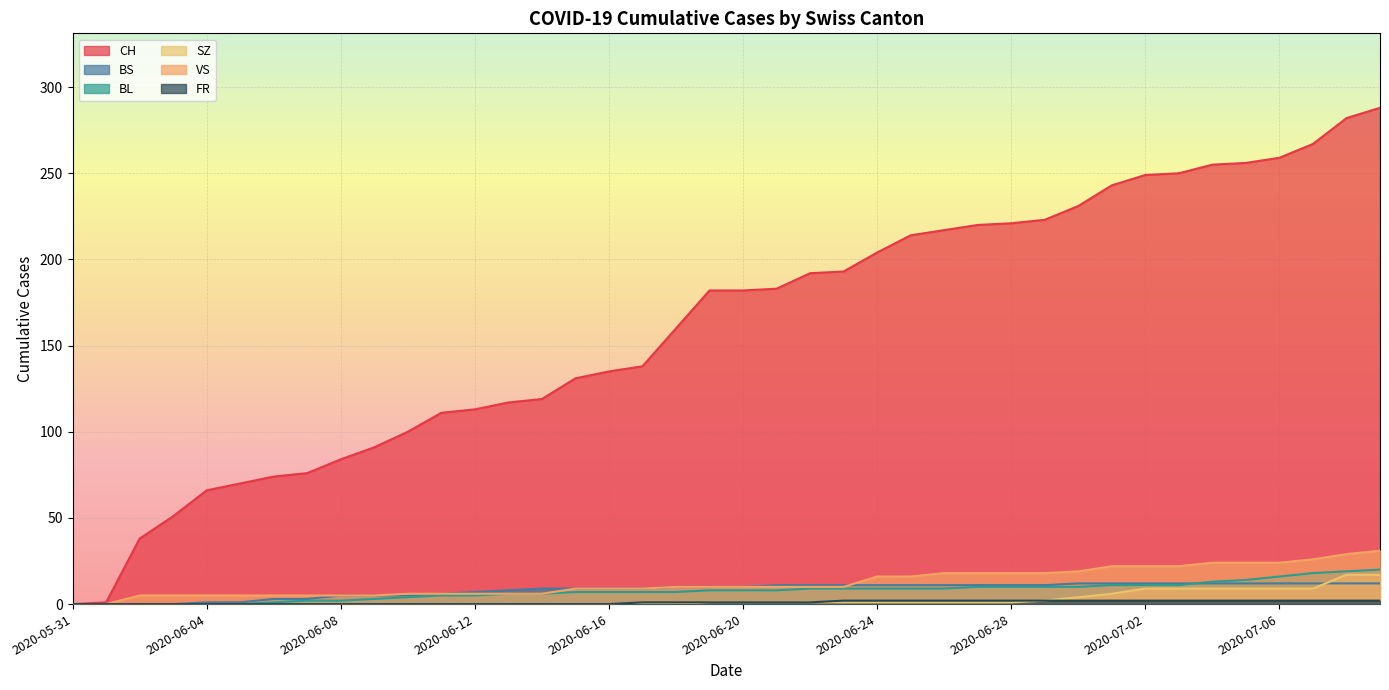

What is the maximum value shown in the chart?

288